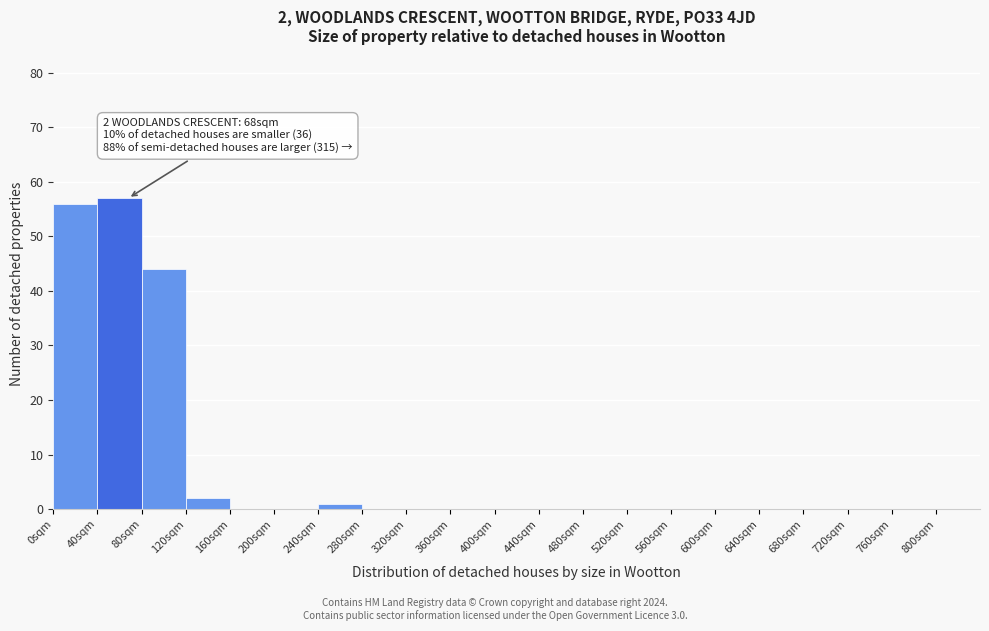

Over which range of the x-axis is the bar tallest?

40 to 80